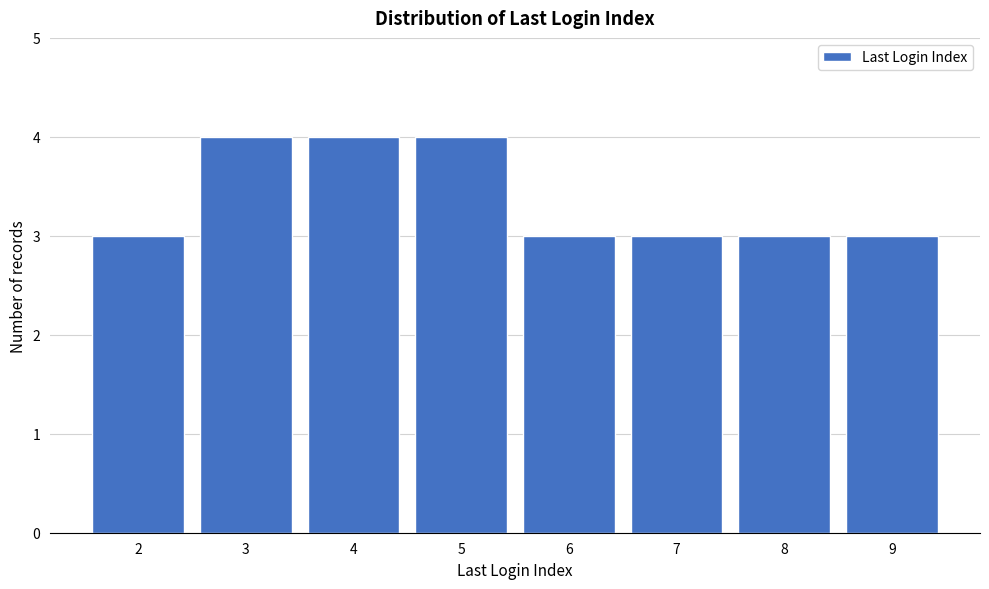

Reading right to left, extract all data points from this chart.

3	3	3	3	4	4	4	3